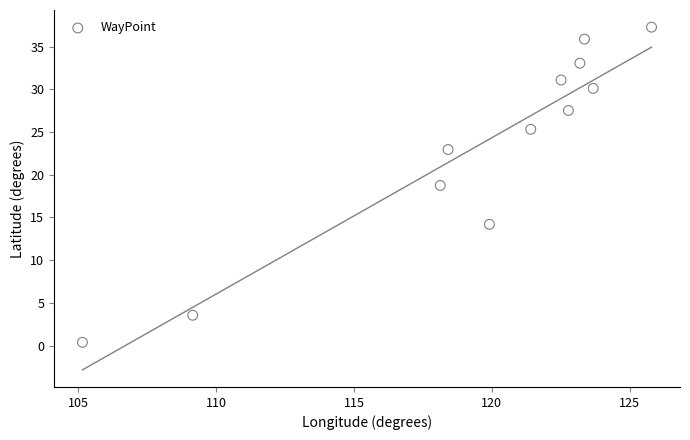

What Y value in the scatter plot is closest to 18?

18.8